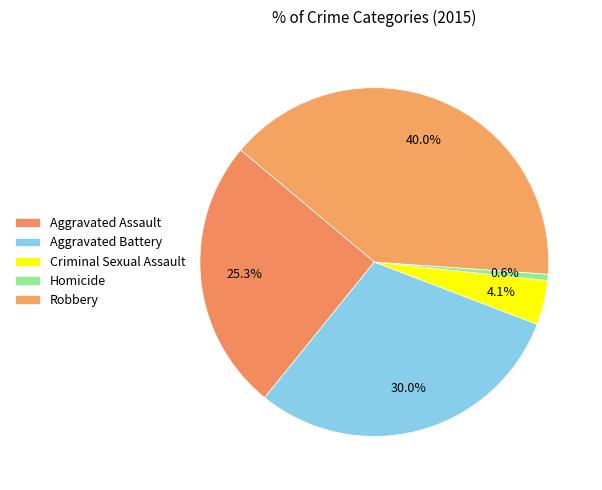

Does Homicide account for over 50% of the chart?

No